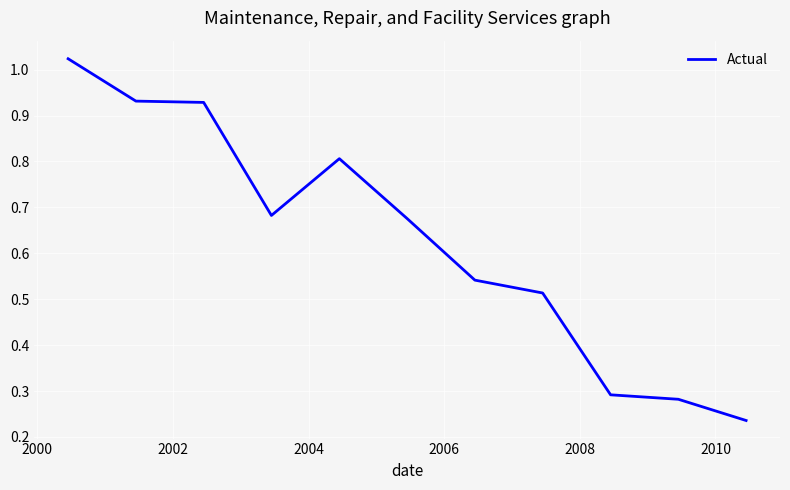

What is the average value?

0.6